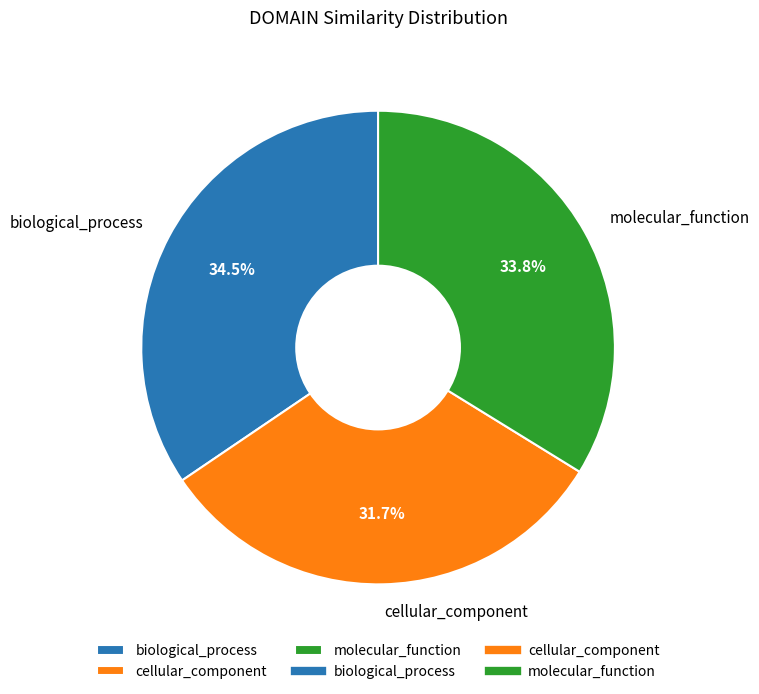

To the nearest percent, what is the average slice percentage?

33%